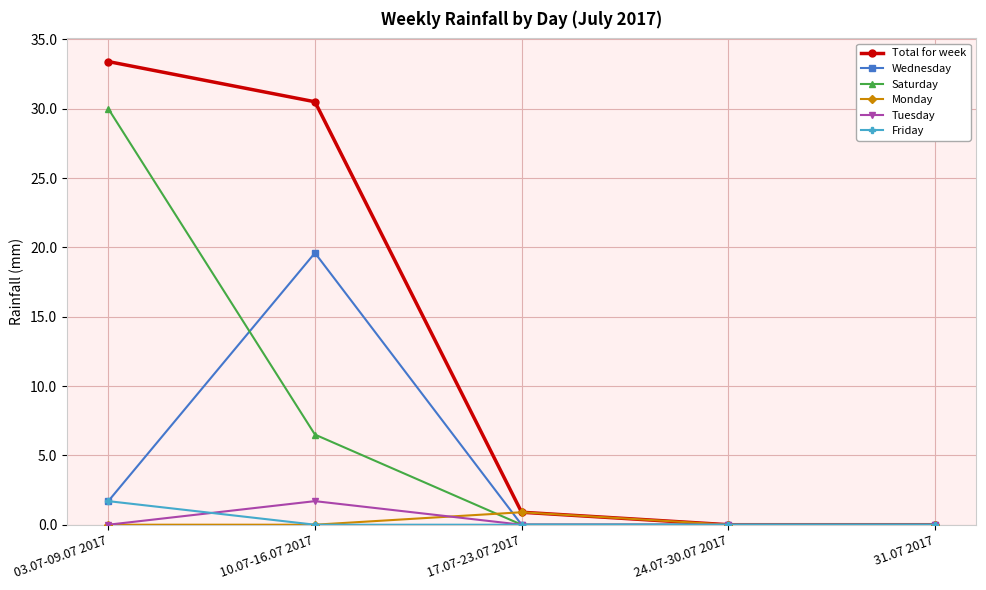

Which category has the highest value across all series?

03.07-09.07 2017